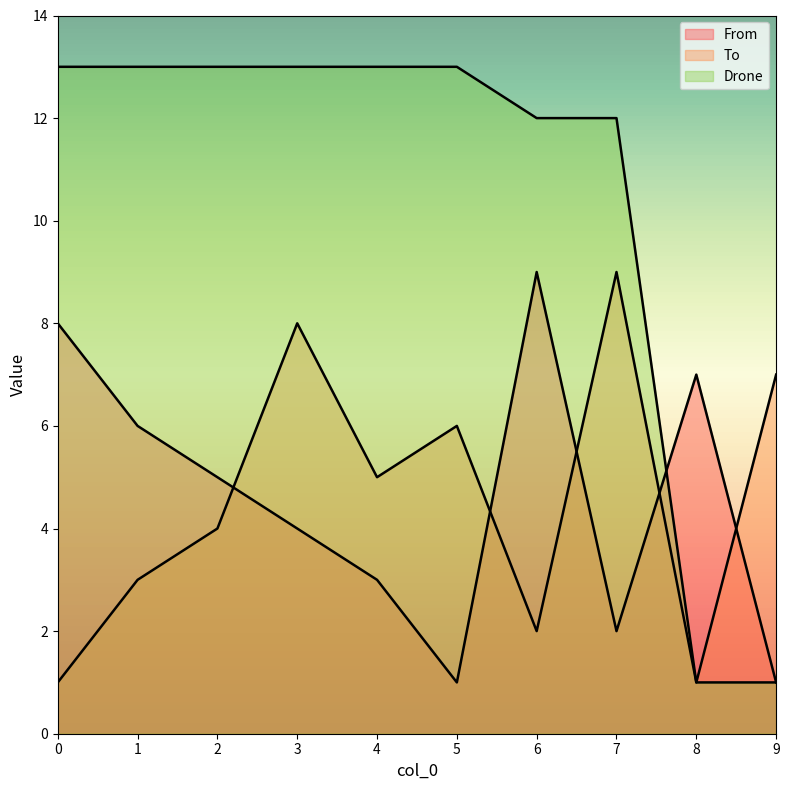

How many To values are between 2 and 7?

6